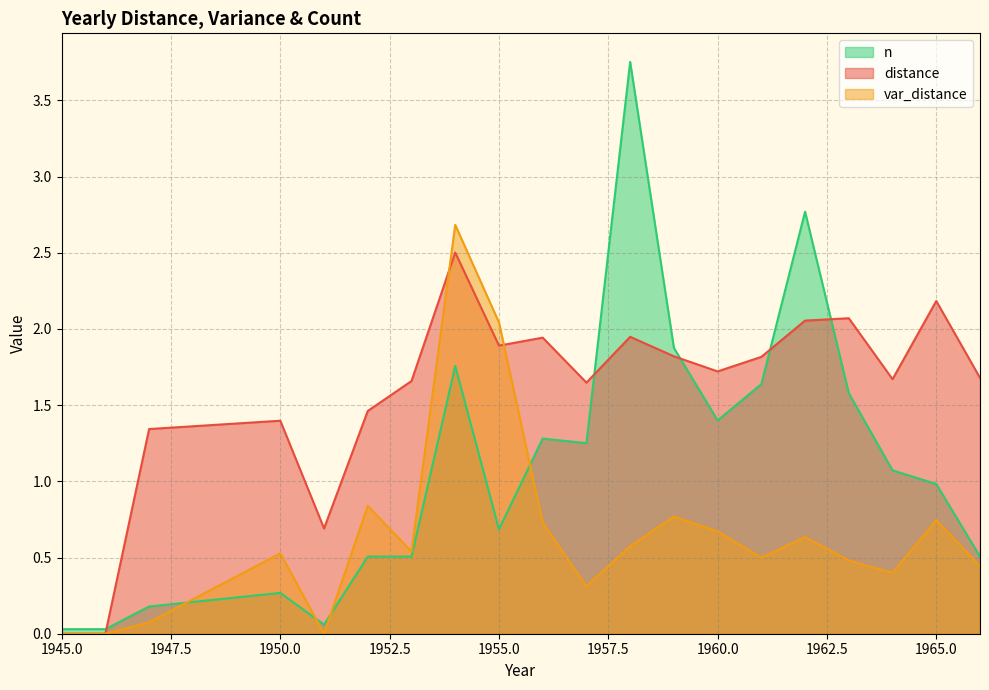

What is the value of the distance point at the 8th from the left?

2.5